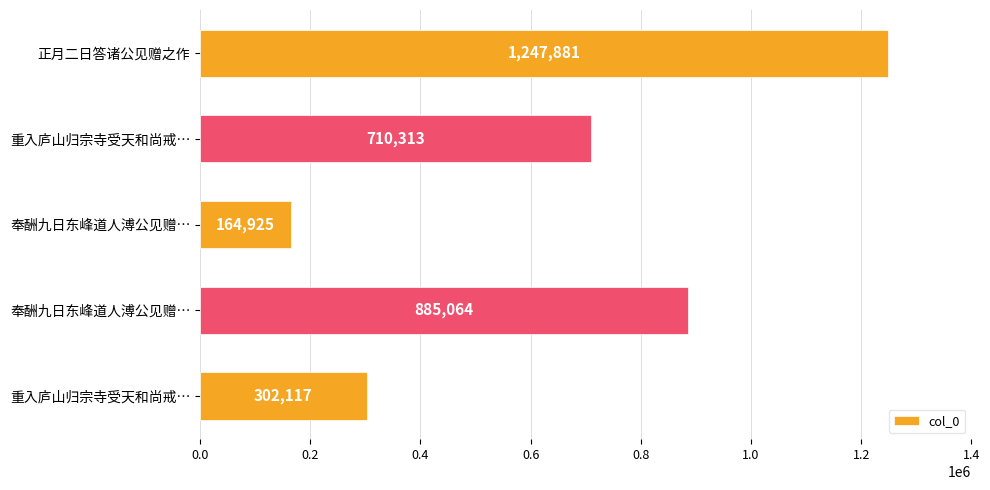

How many data points does each series have?

5